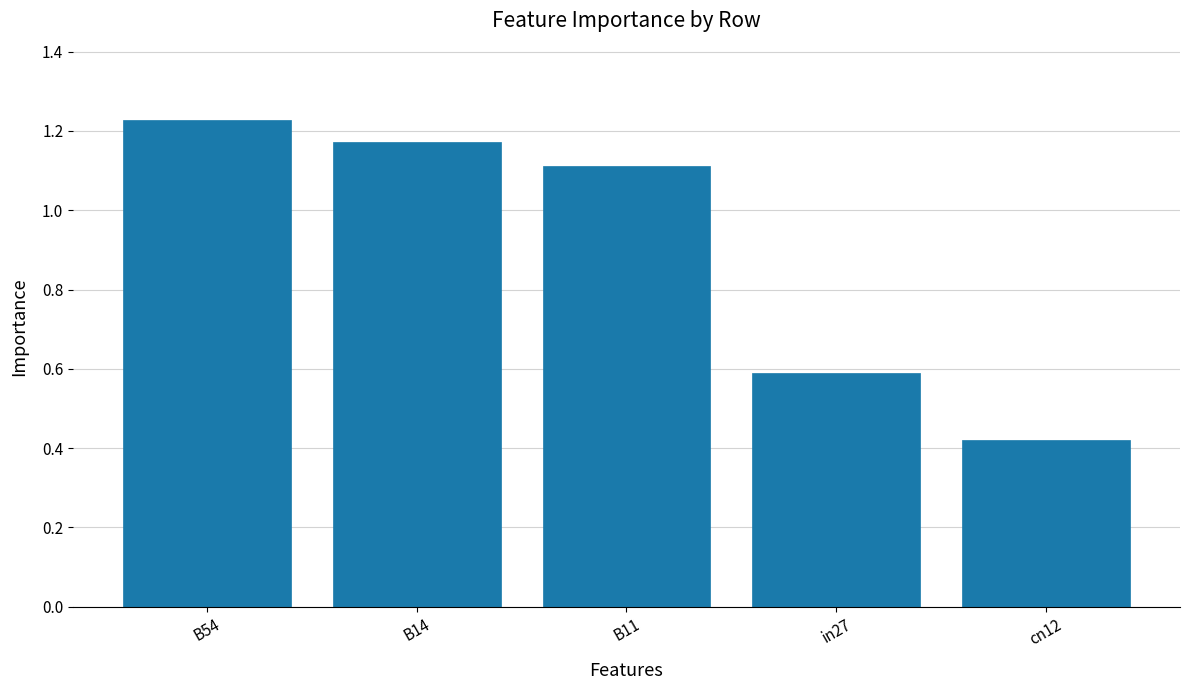

What is the change in value from B14 to B11?

-0.1